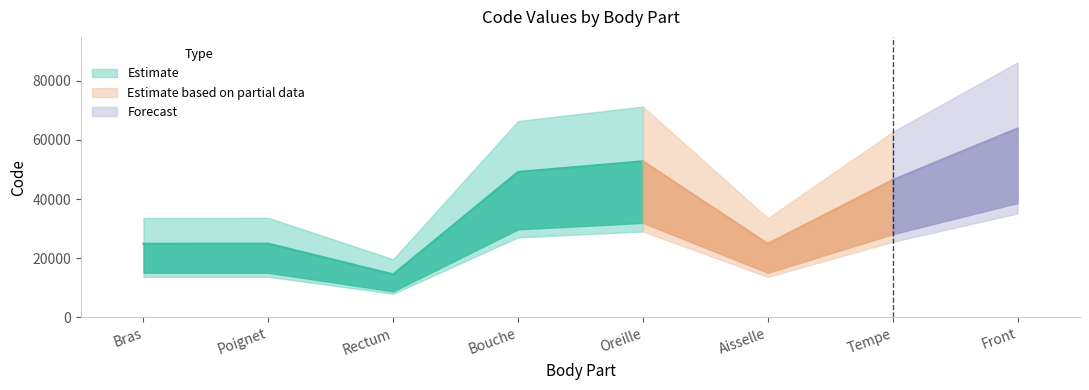

Count the number of values greater than 46450.

3